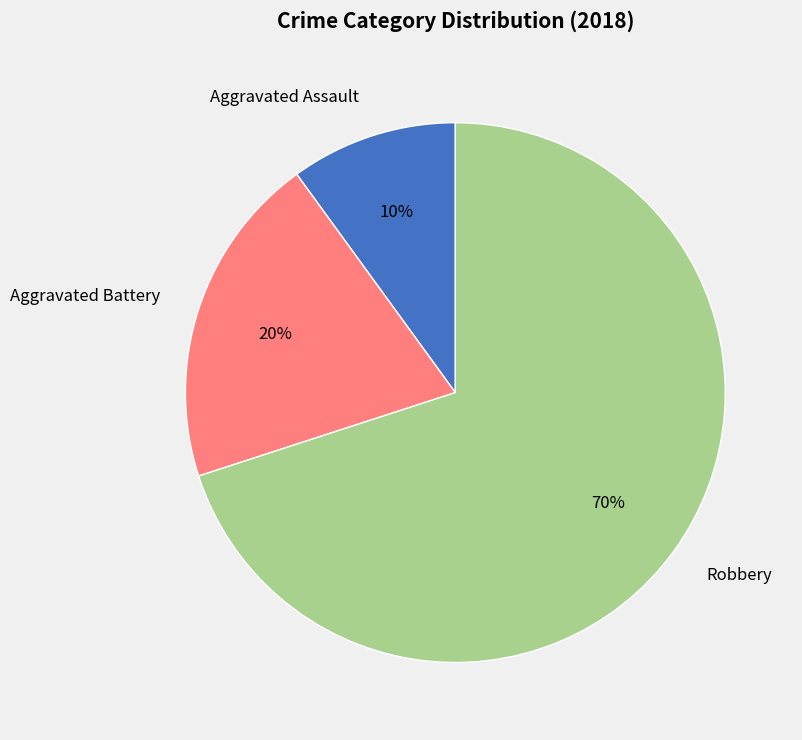

The Robbery slice represents 45% of the pie. True or false?

False